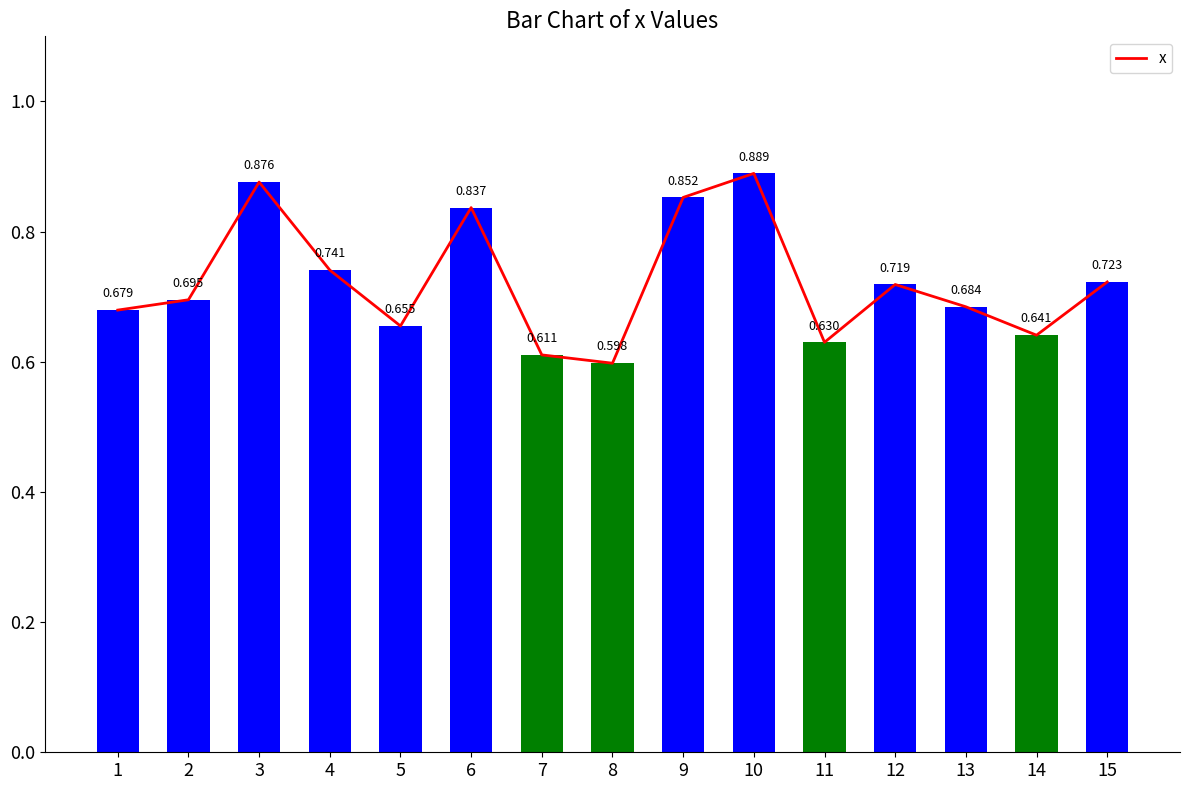

Does the chart contain stacked bars?

No